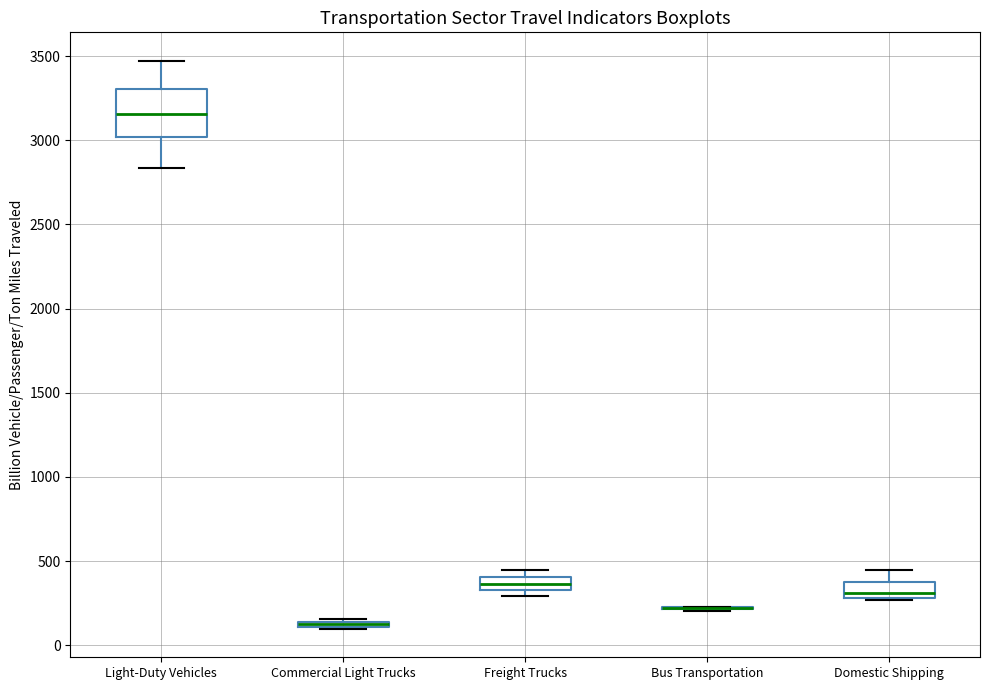

Comparing the boxes themselves (not the whiskers), which one is the tallest?

Light-Duty Vehicles